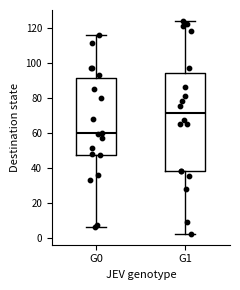

Reading left to right, transcribe this box plot: for each box, give where its median line is, the range the box spans, and where its two whiskers end, as read against the y-axis. The values are not printed on the chart, so give them approximately, as read against the axis.

G0: median 60, box 48 to 92, whiskers 6 to 116
G1: median 72, box 38 to 94, whiskers 2 to 124